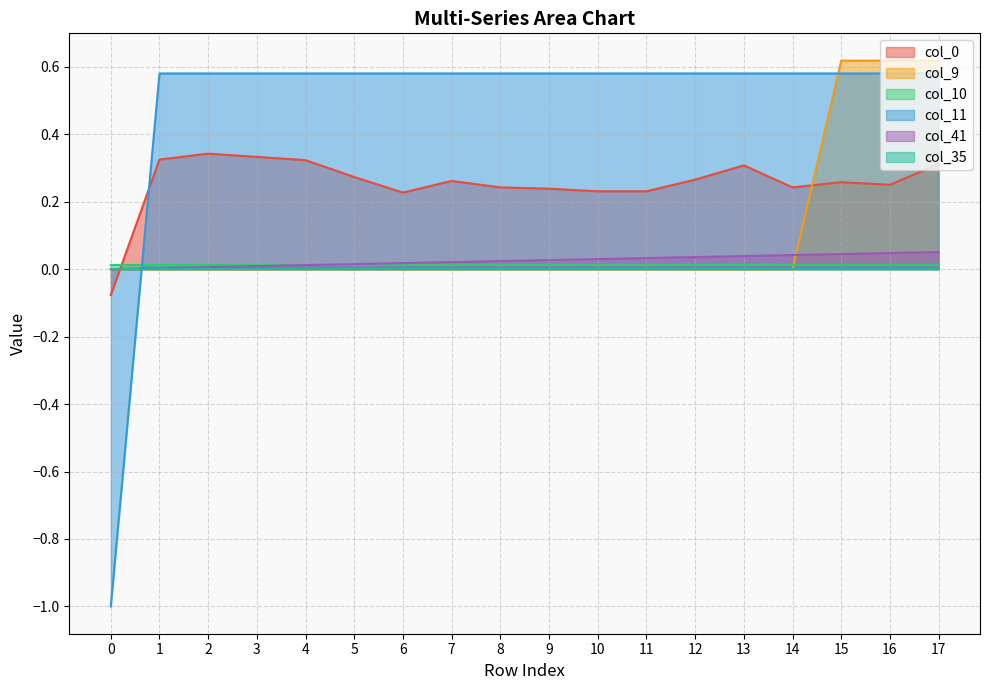

What is the minimum value shown in the chart?

-1.0